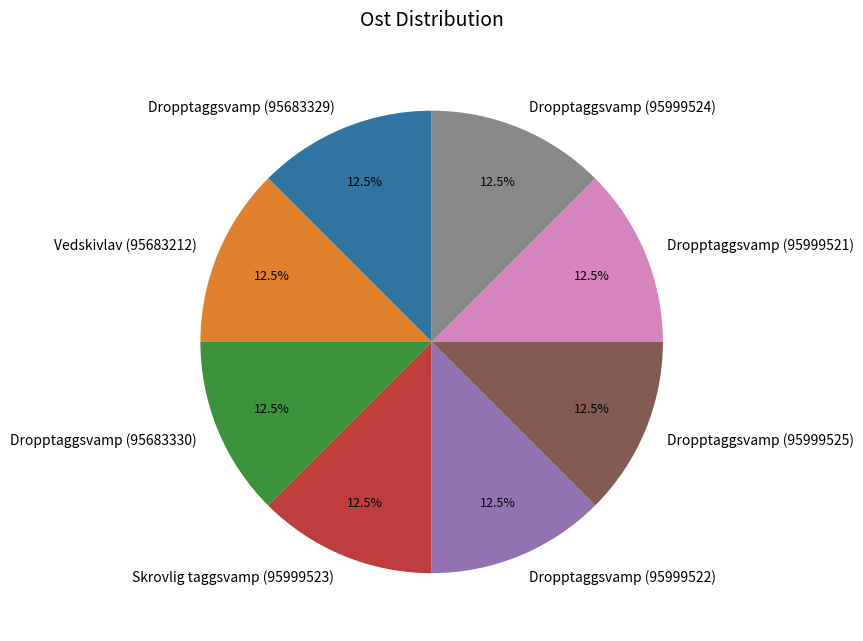

To the nearest percent, what is the combined percentage of Skrovlig taggsvamp (95999523) and Dropptaggsvamp (95999521)?

25%